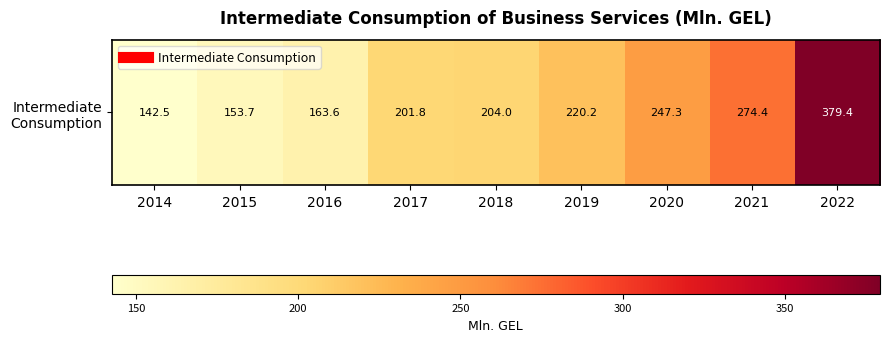

Rank the categories by value from highest to lowest.

2022, 2021, 2020, 2019, 2018, 2017, 2016, 2015, 2014